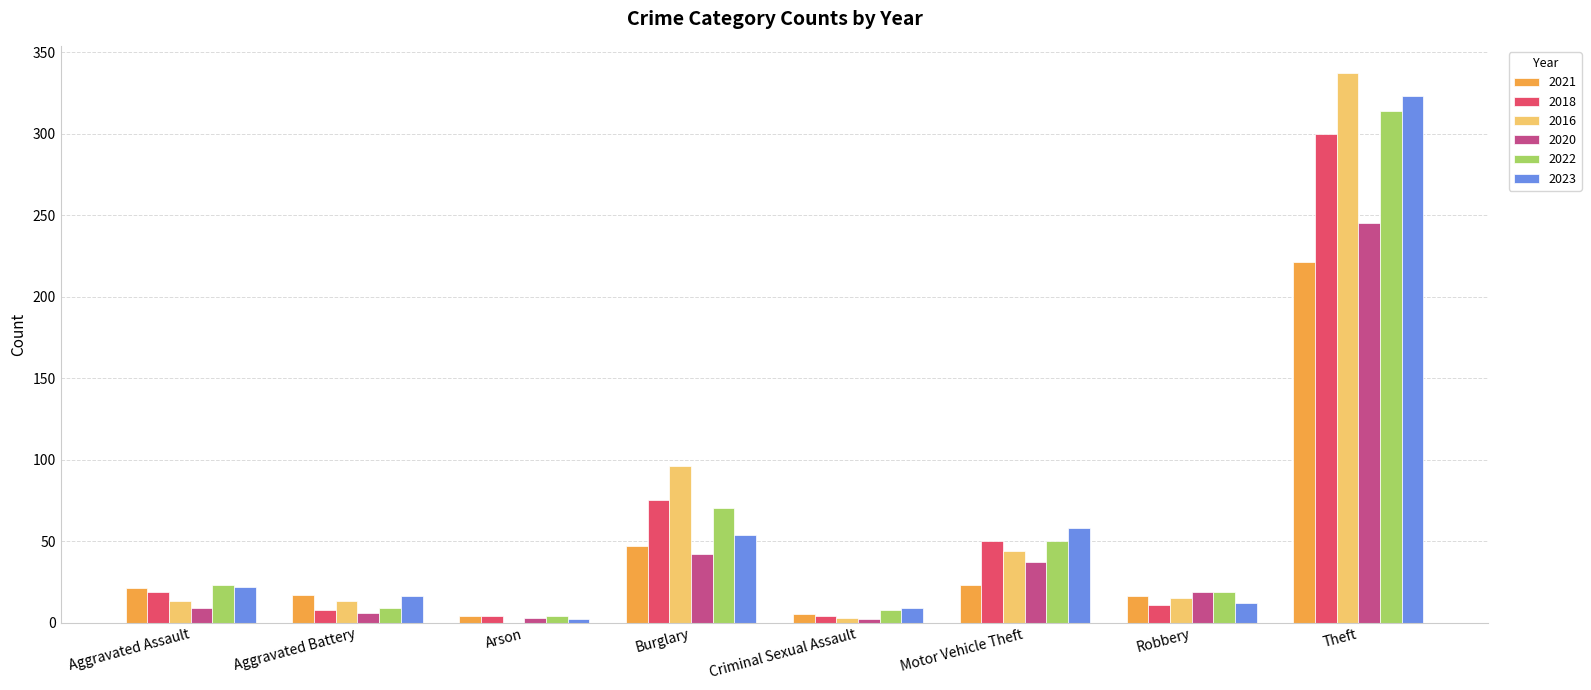

Where is 2016 nearest to the value 168?

Burglary